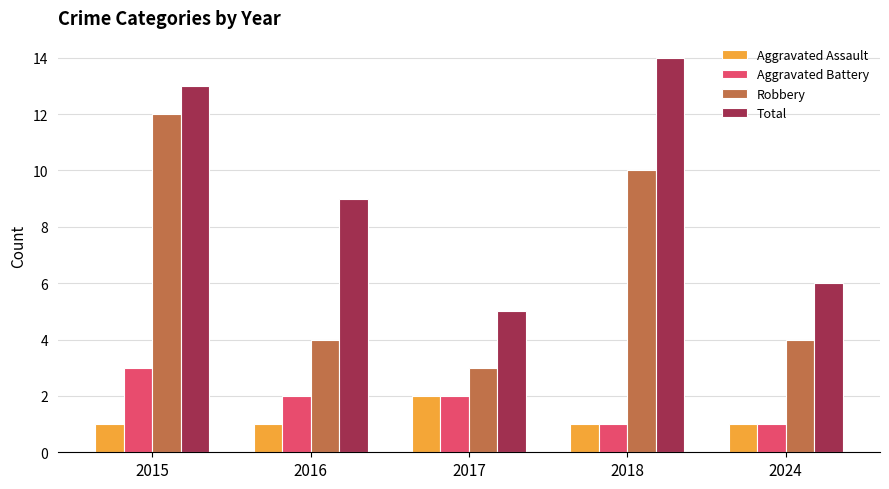

List the series in order of their peak value, highest first.

Total, Robbery, Aggravated Battery, Aggravated Assault